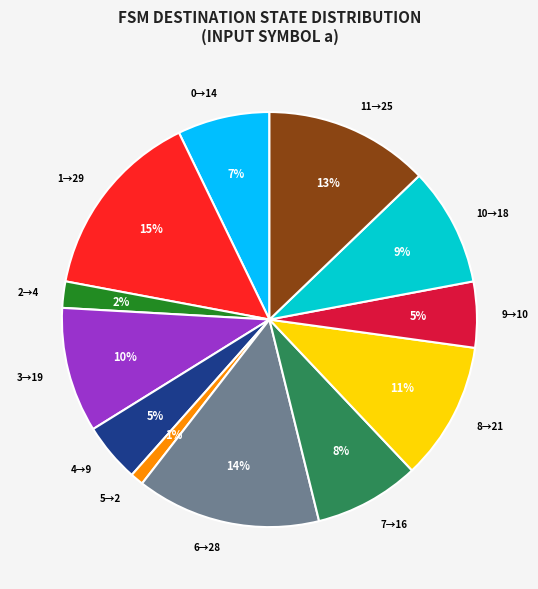

Which category has the biggest portion of the pie?

1→29